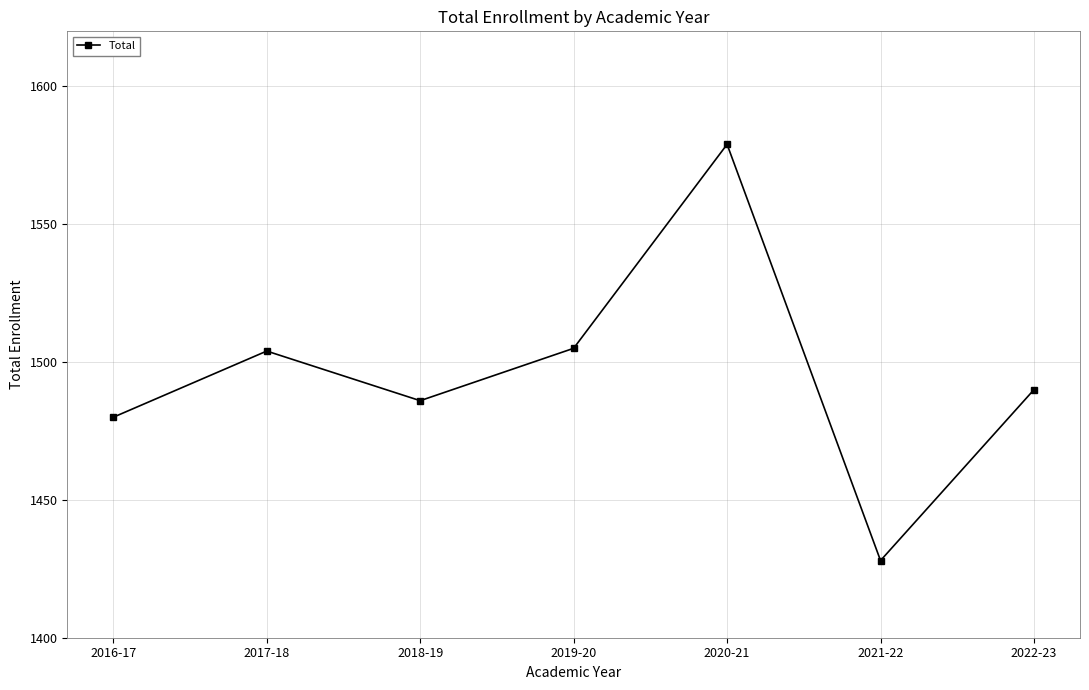

Reading right to left, what are all the values shown in this chart?

2022-23=1490	2021-22=1428	2020-21=1579	2019-20=1505	2018-19=1486	2017-18=1504	2016-17=1480